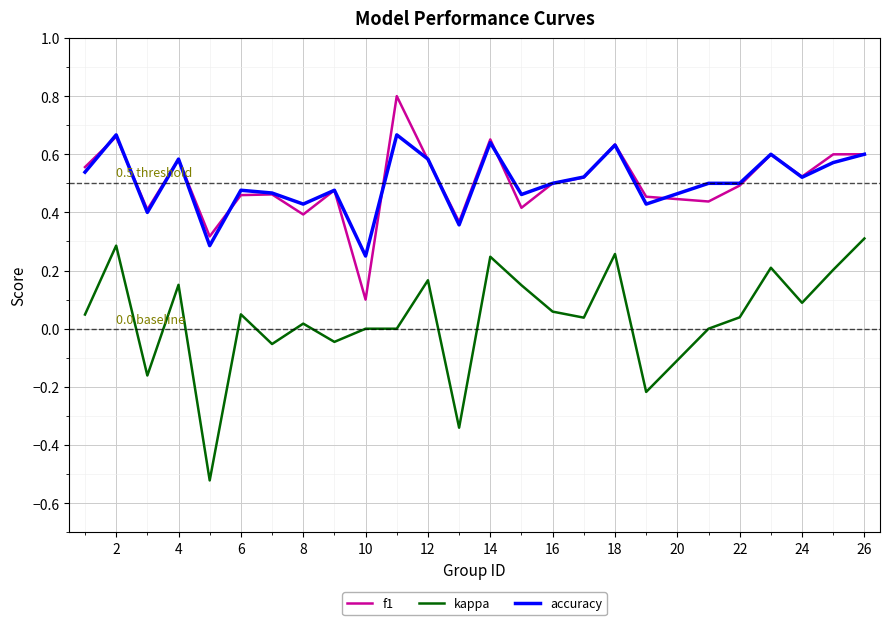

Which series has the largest range (max minus min)?

kappa